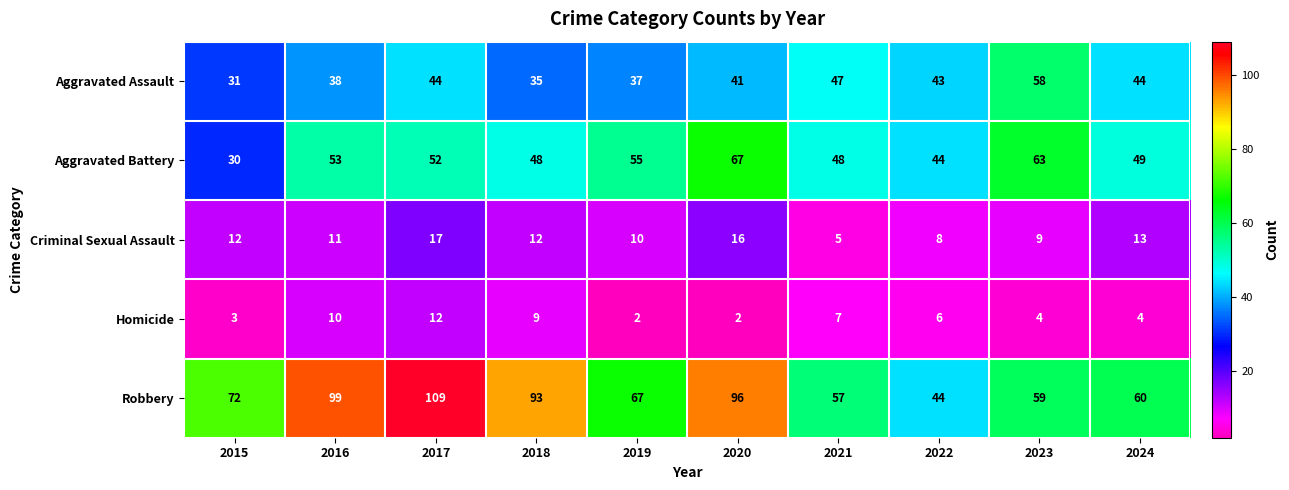

Rank the series at 2015 from highest to lowest value.

Robbery, Aggravated Assault, Aggravated Battery, Criminal Sexual Assault, Homicide